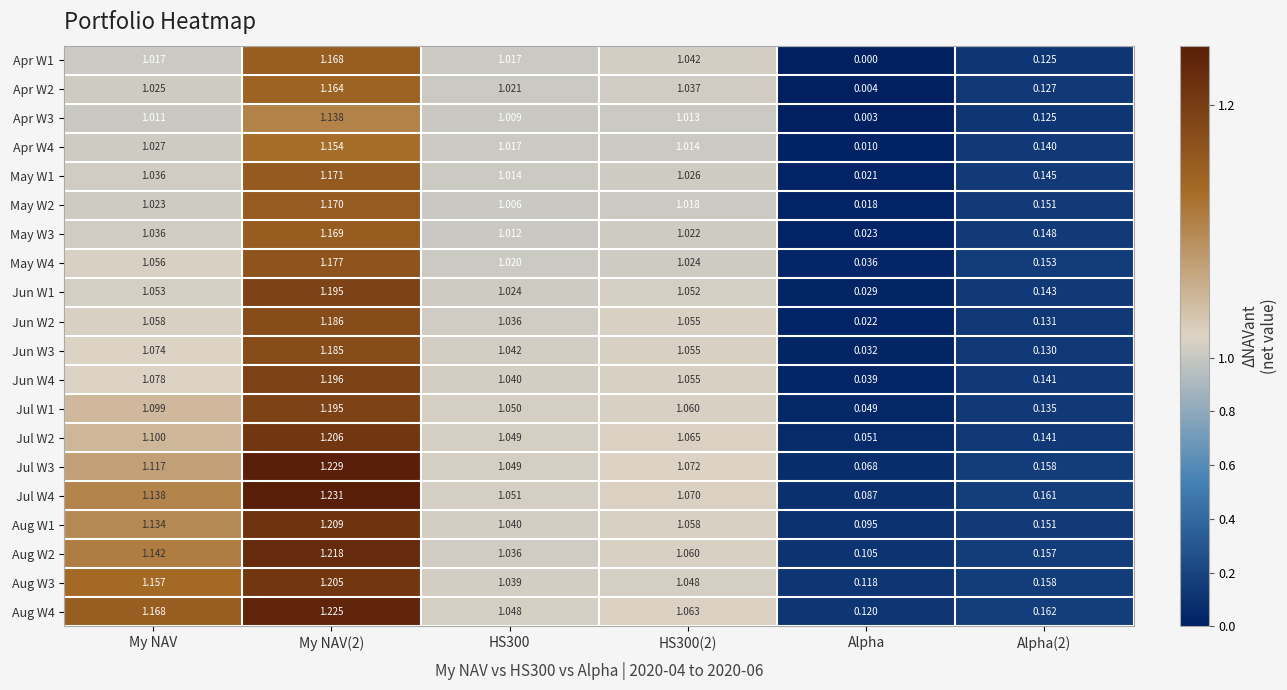

Which category has the lowest value in the Jun W4 series?

Alpha